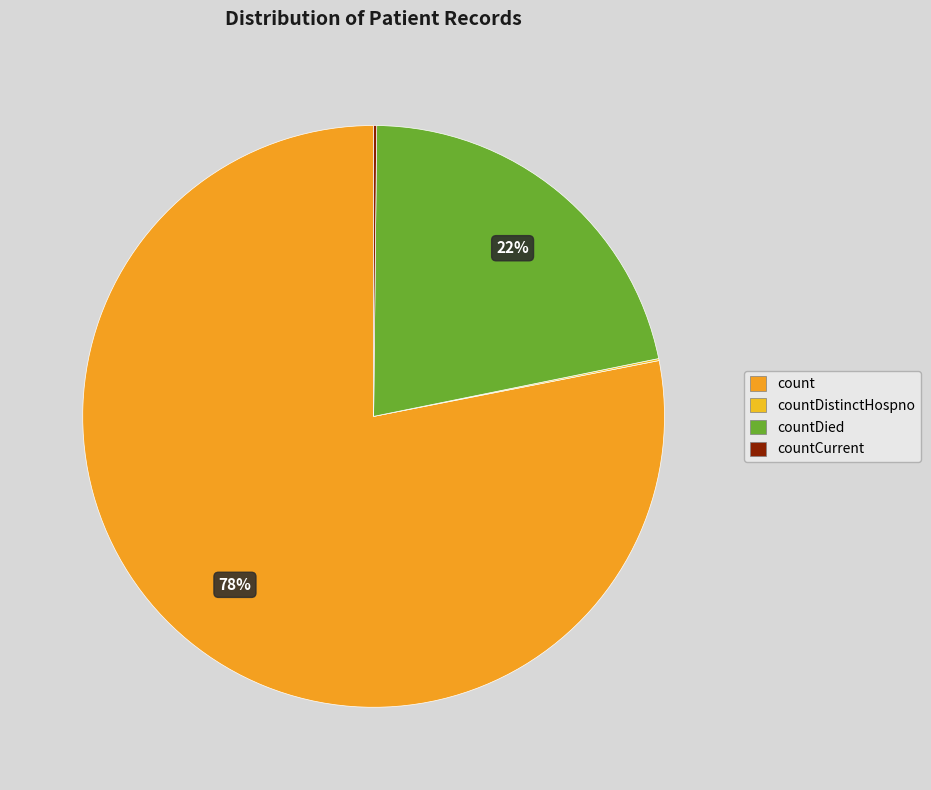

What is the change in value from countDistinctHospno to countCurrent?

+14